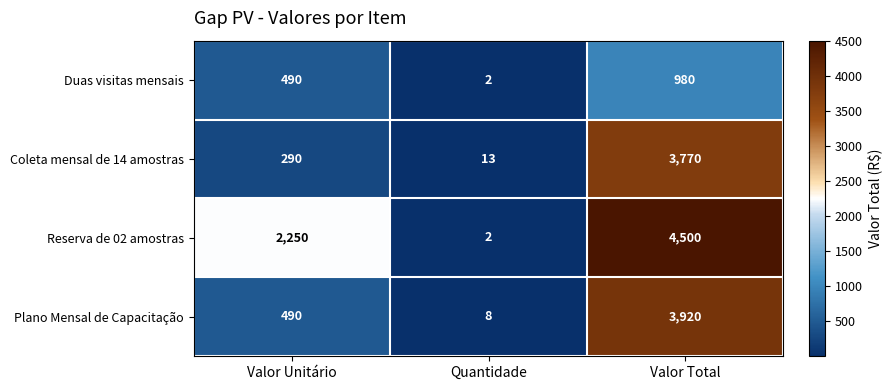

What is the difference between the Coleta mensal de 14 amostras values at Valor Total and Quantidade?

3757